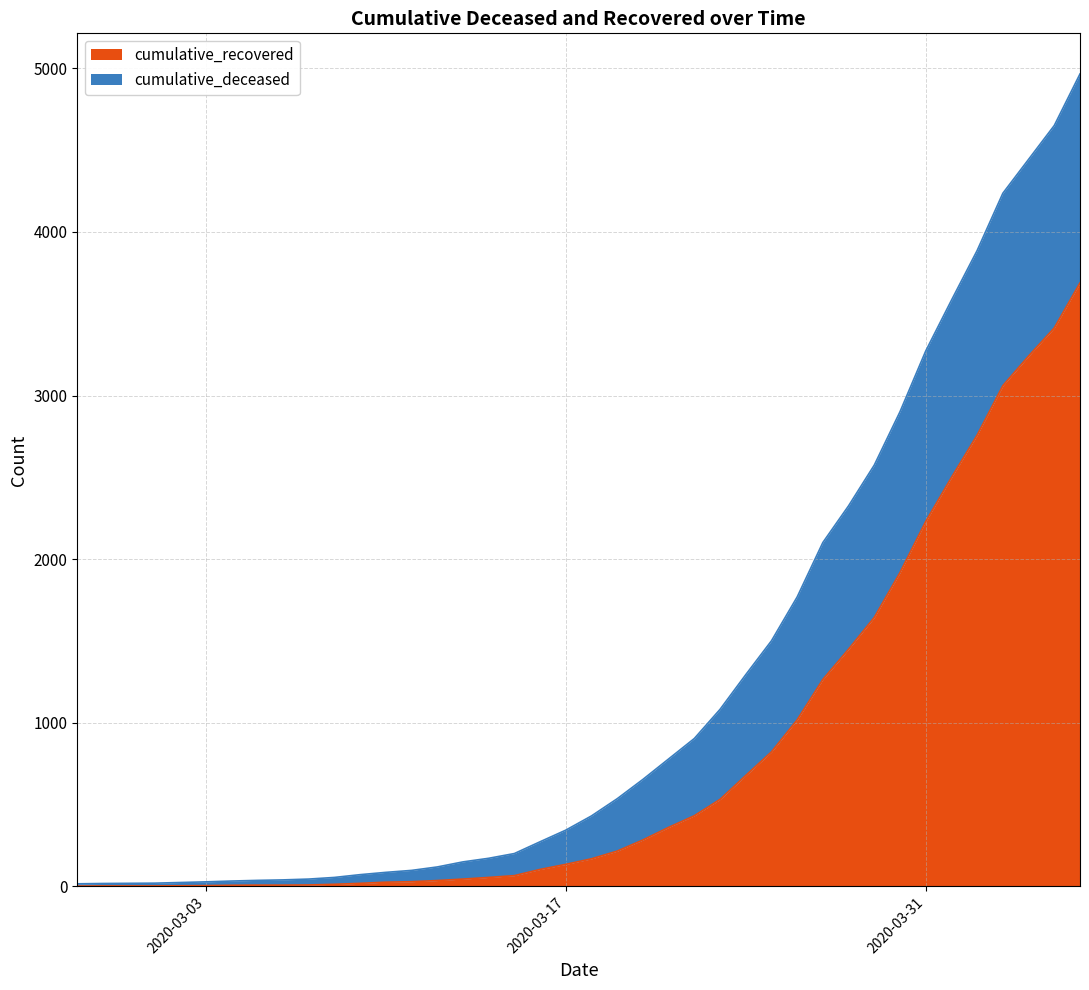

What position from the left is 2020-03-31?

34